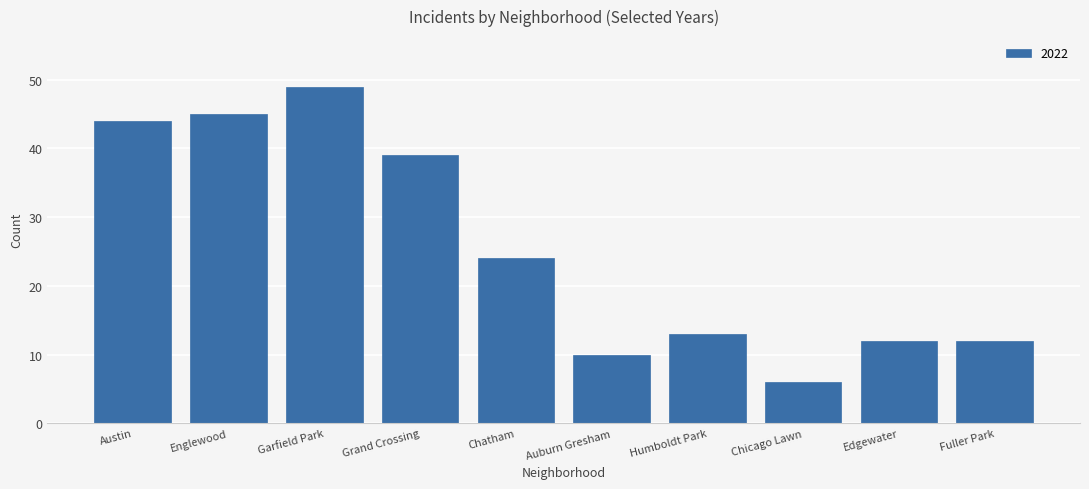

True or false: the data shows 10 at Auburn Gresham.

True